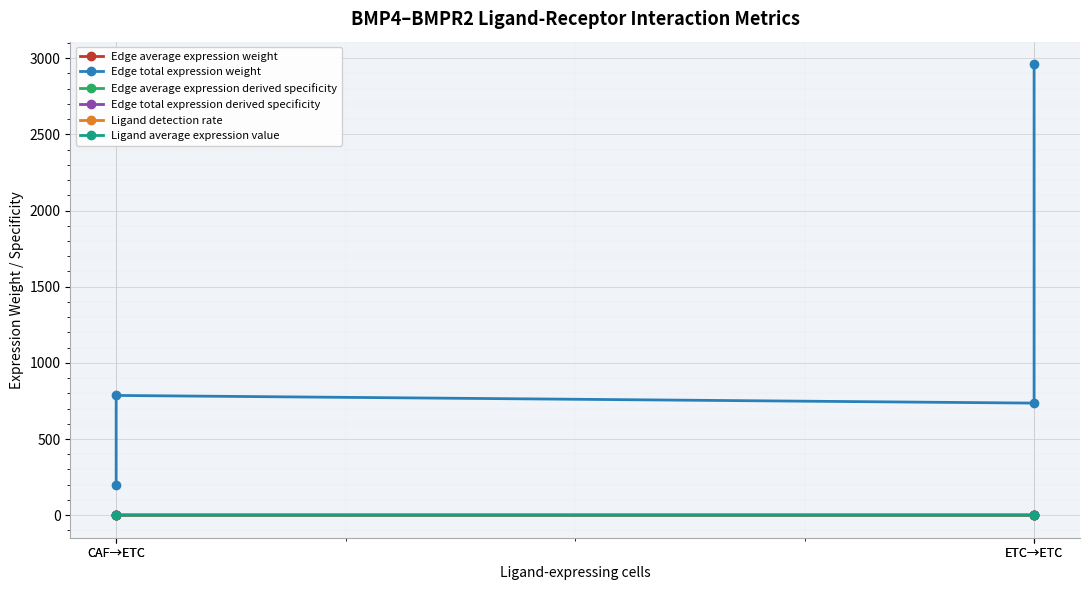

What are all the series names shown in the legend?

Edge average expression weight, Edge total expression weight, Edge average expression derived specificity, Edge total expression derived specificity, Ligand detection rate, Ligand average expression value